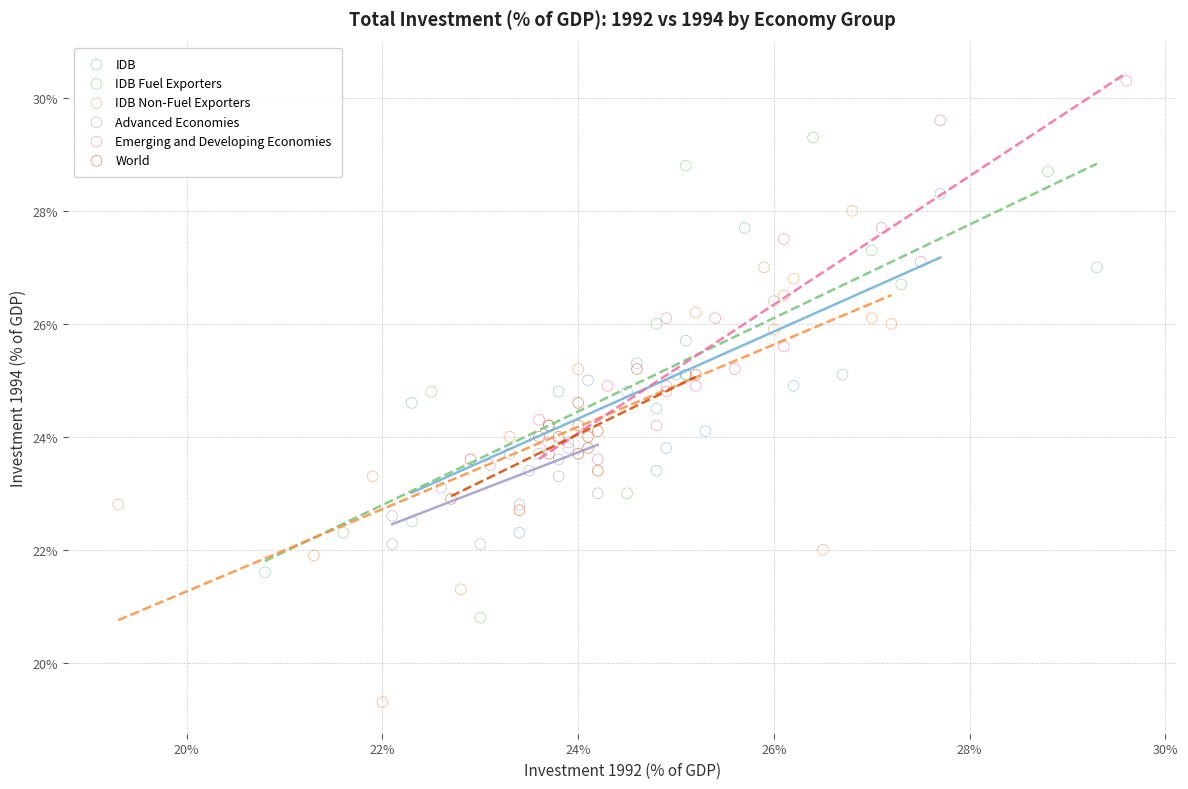

Which series reaches the minimum Y coordinate?

IDB Non-Fuel Exporters